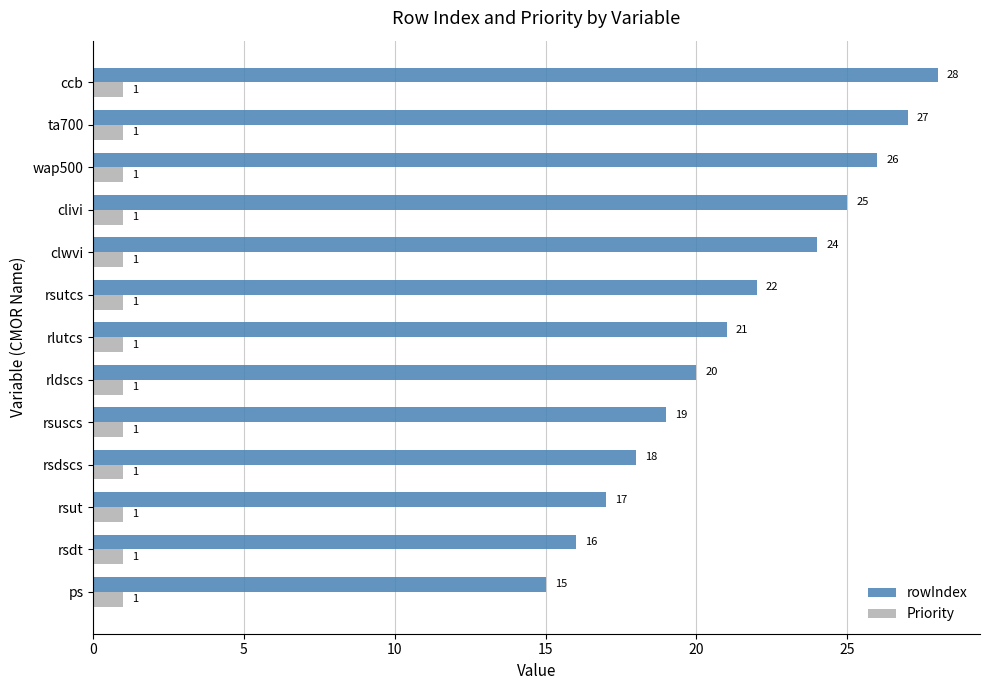

Count the number of categories in the chart.

13